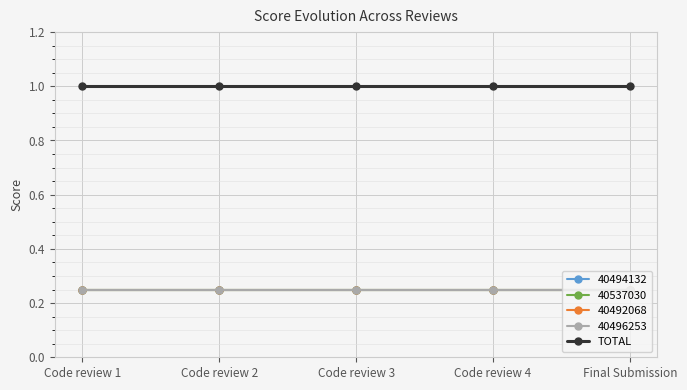

Between Code review 1 and Final Submission, which series saw the biggest shift?

40494132